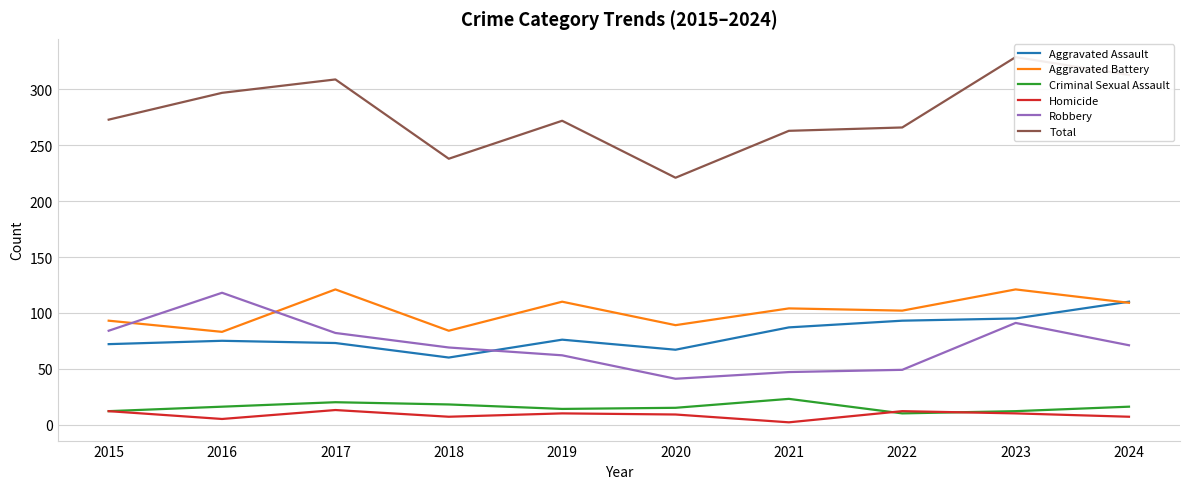

List the labels in order of Robbery value, smallest first.

2020, 2021, 2022, 2019, 2018, 2024, 2017, 2015, 2023, 2016